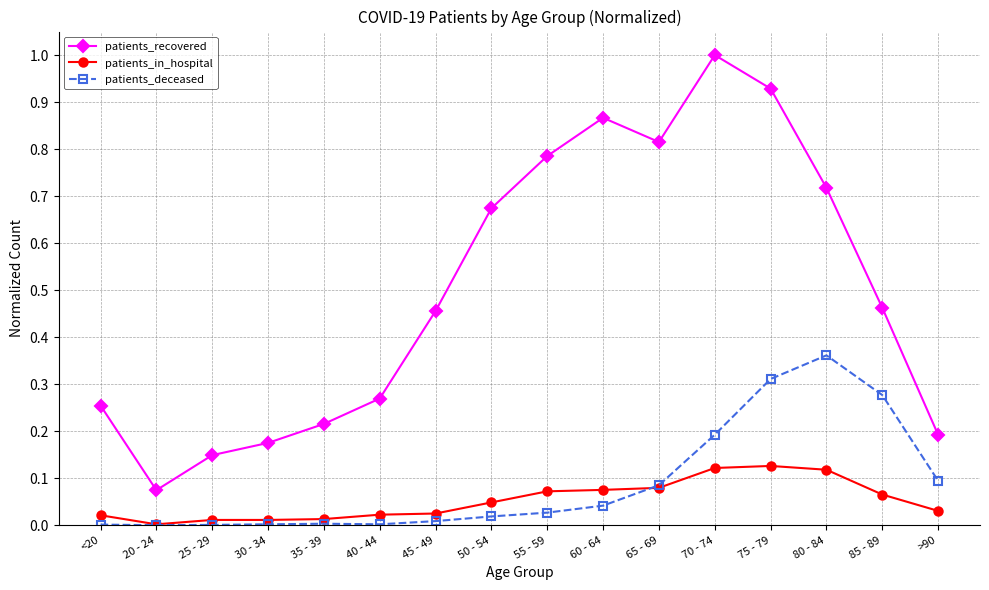

Is the value of patients_in_hospital at 60 - 64 greater than the value of patients_deceased at <20?

Yes